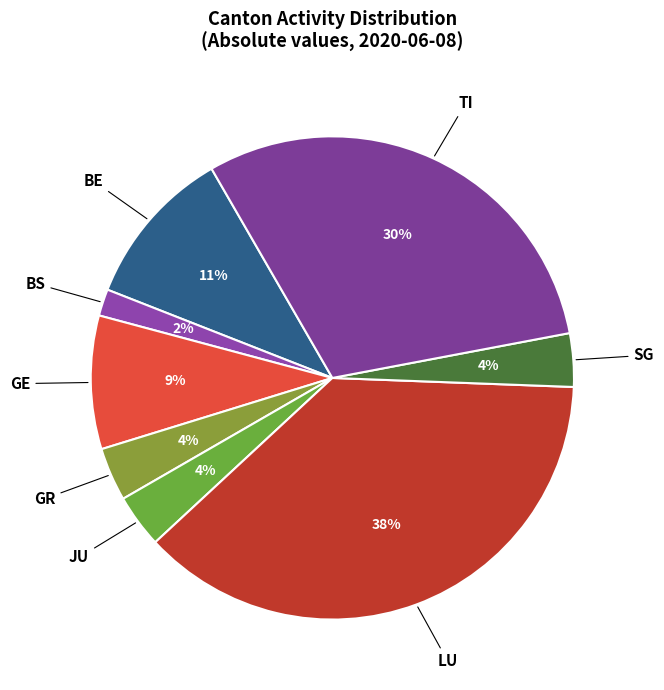

Which category has the smallest portion of the pie?

BS